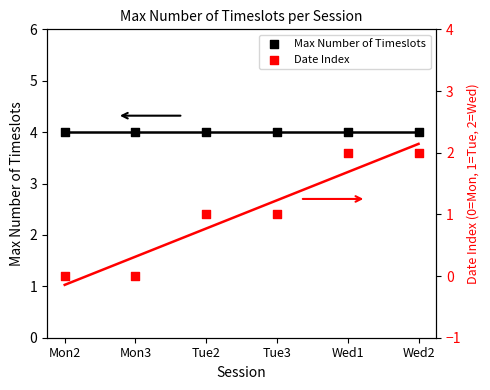

At which category is the sum across all series the highest?

Wed1